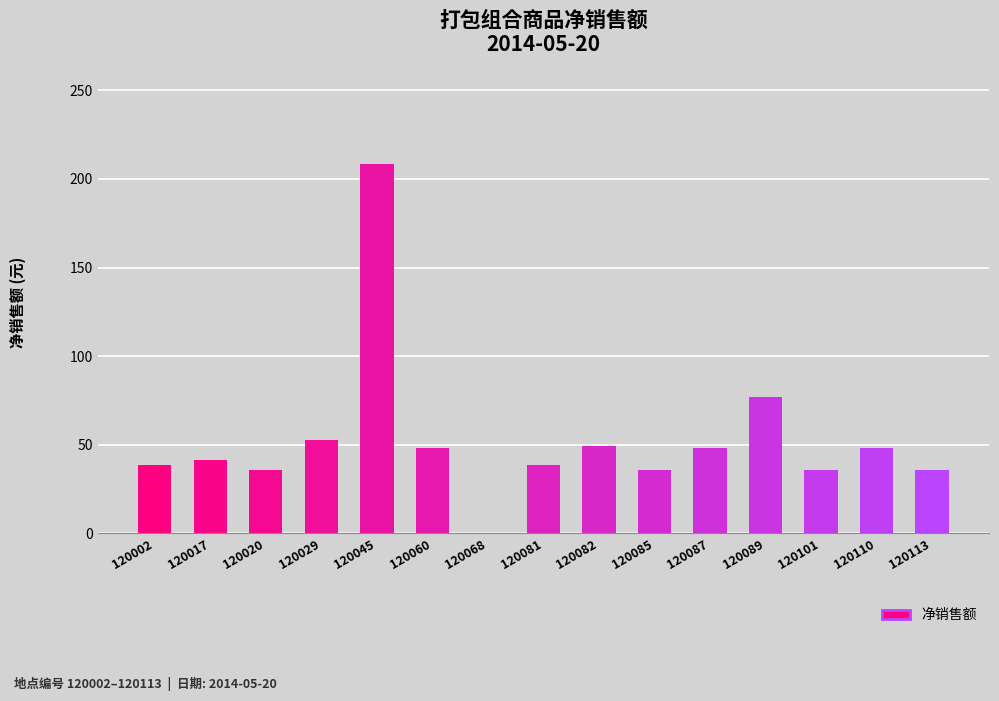

Are the bars horizontal?

No